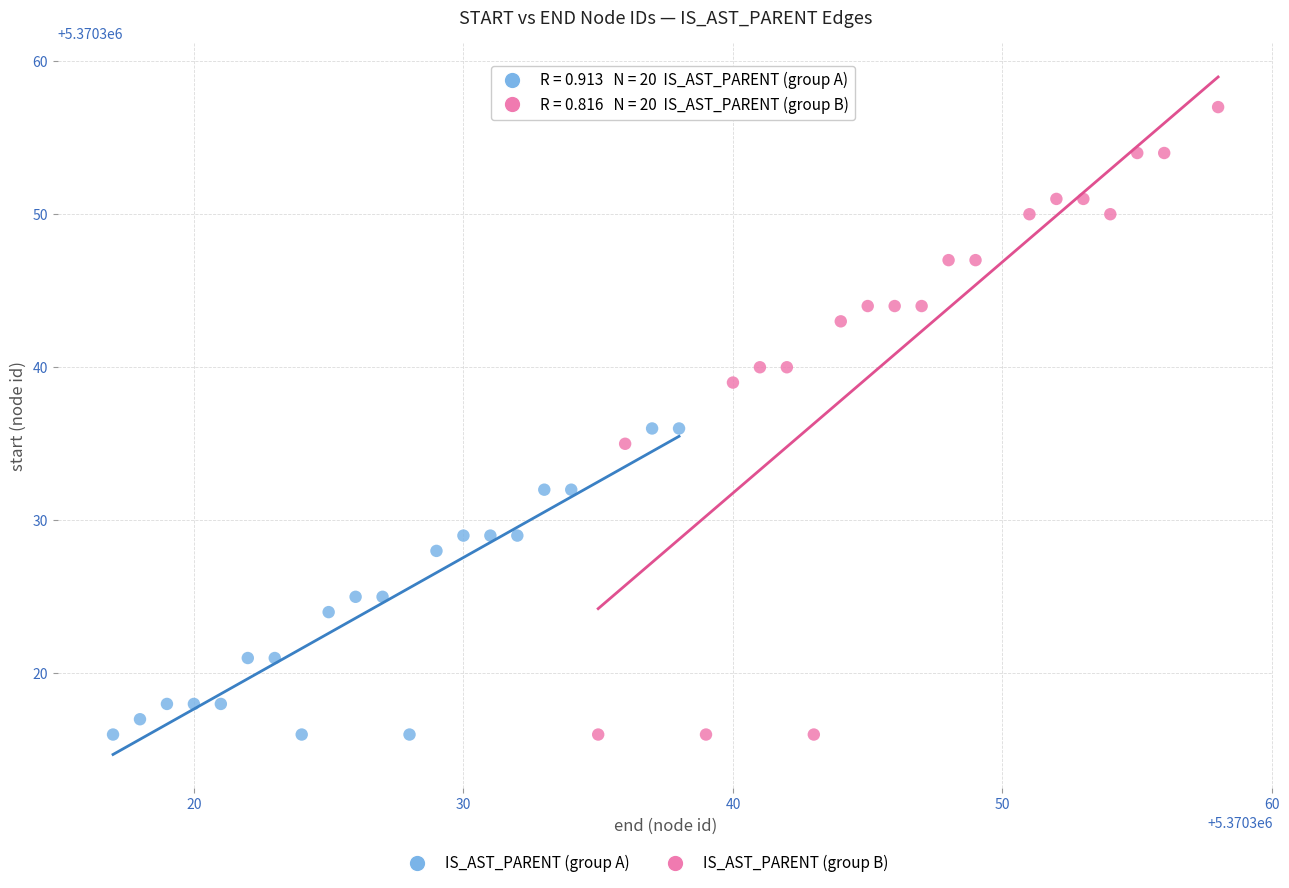

Which series contains the highest Y value?

IS_AST_PARENT (group B)